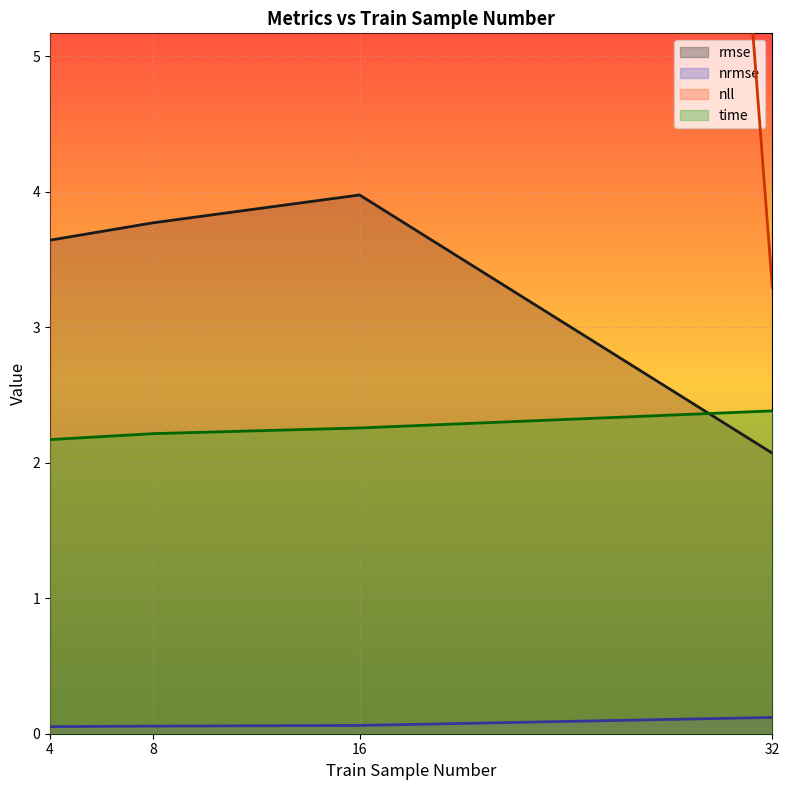

What is the difference between the highest and lowest values at 16?

43.0